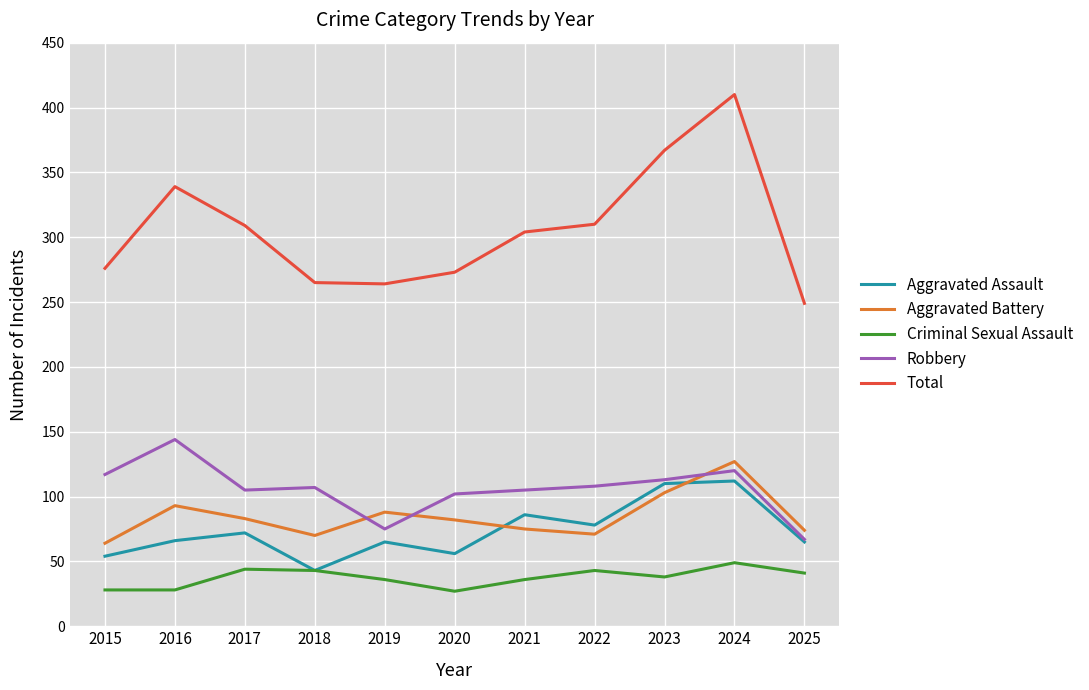

What is the minimum value for Robbery?

67